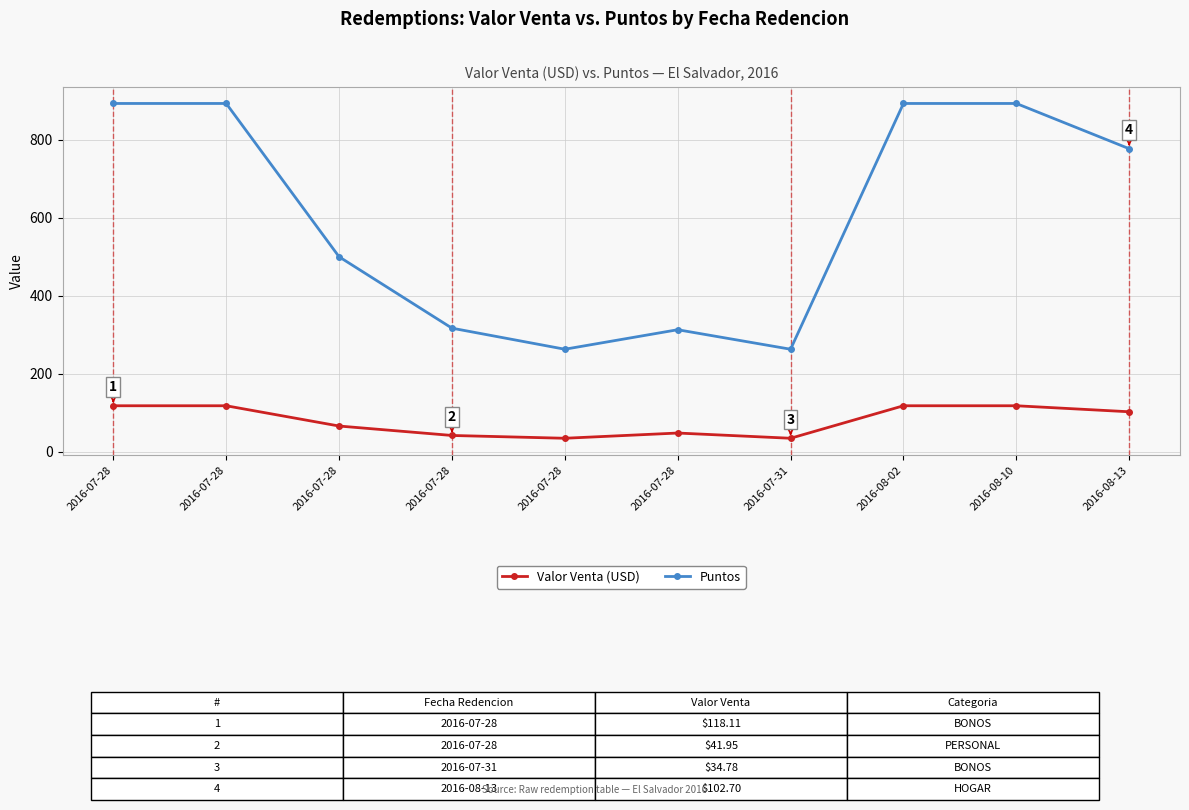

How many values in the Puntos series are below 777?

5